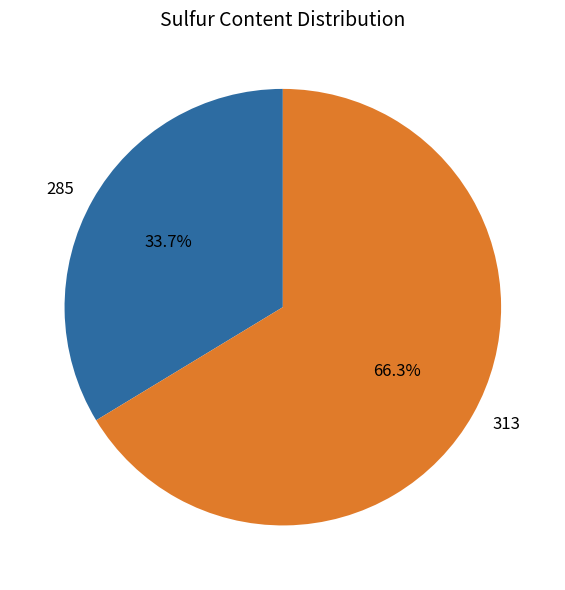

To the nearest percent, what percentage of the pie is 285?

34%